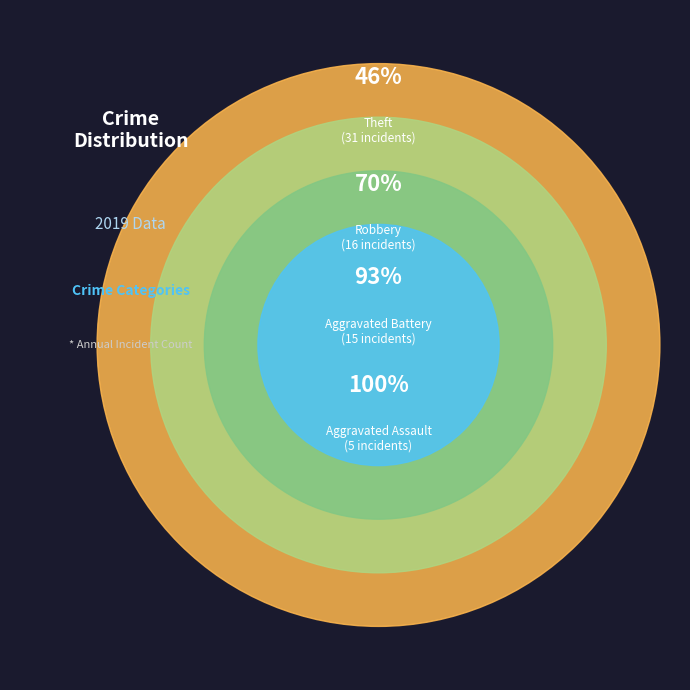

Combined, what portion of the pie is Robbery and Theft?

70.1%